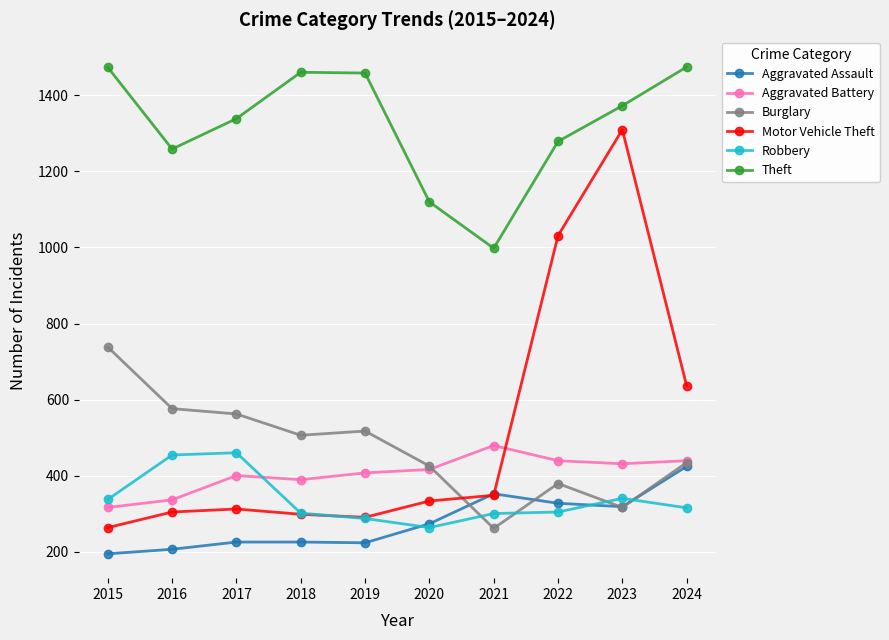

What is the difference between the maximum and minimum values in the Burglary series?

477